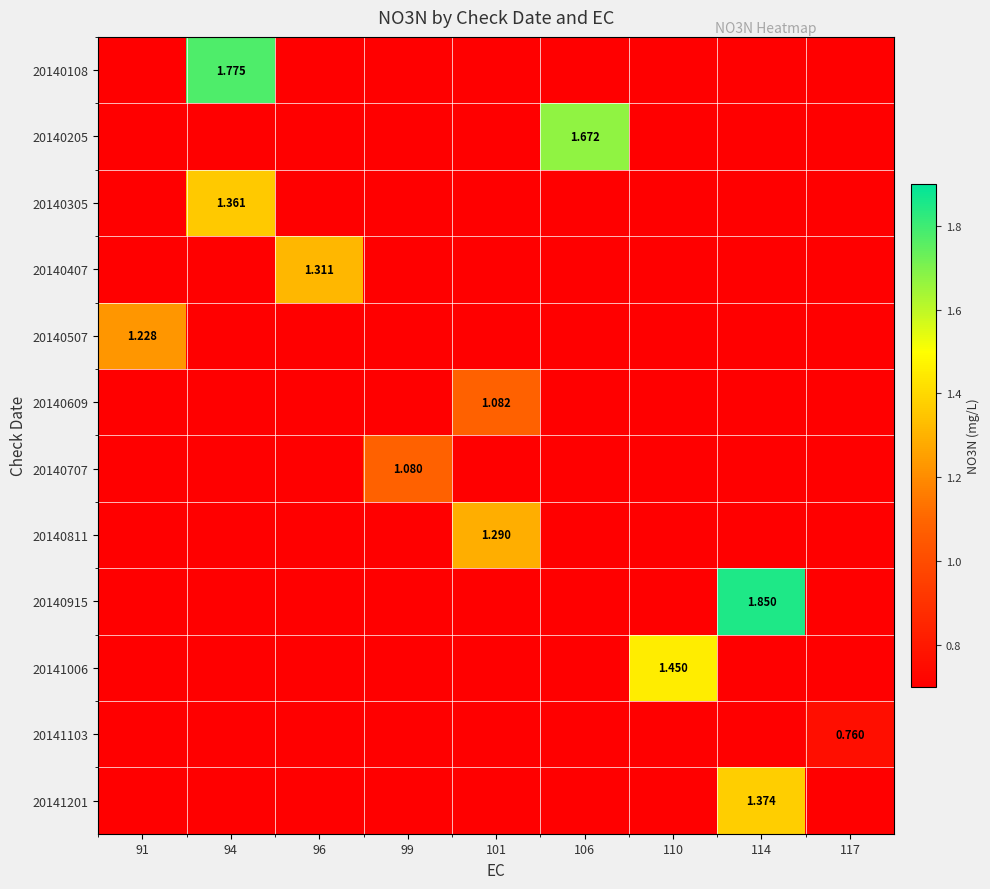

How many 20140915 values are between 0 and 1?

8